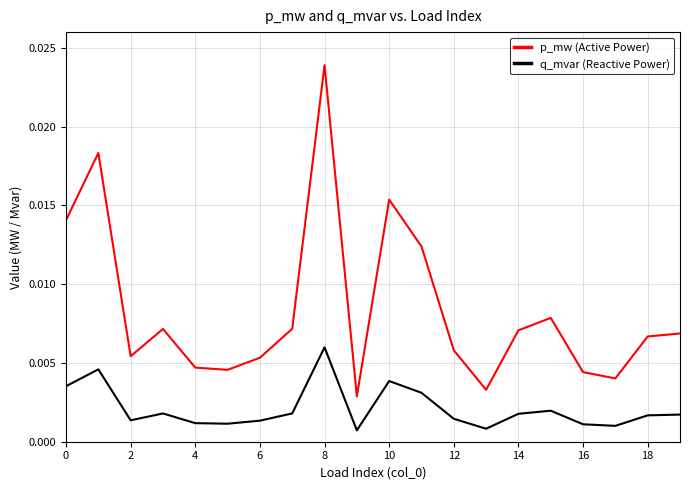

True or false: p_mw (Active Power) and q_mvar (Reactive Power) intersect in this chart.

False